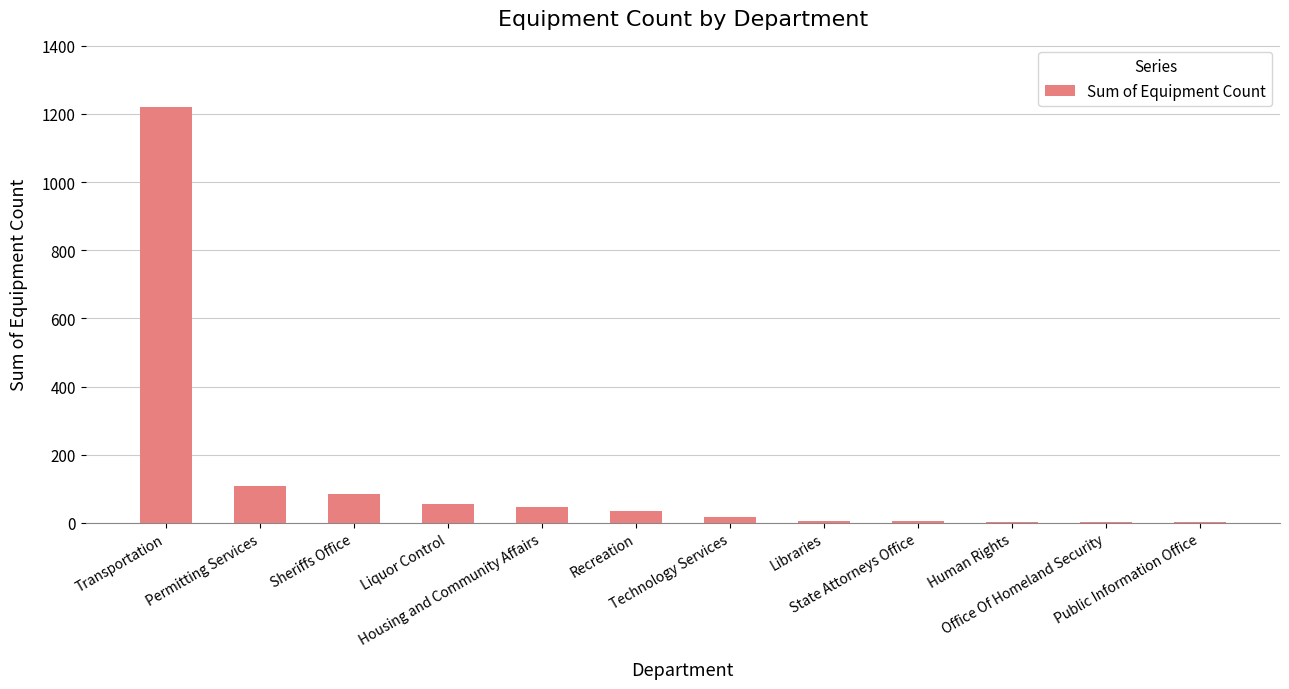

What is the greatest value displayed?

1221